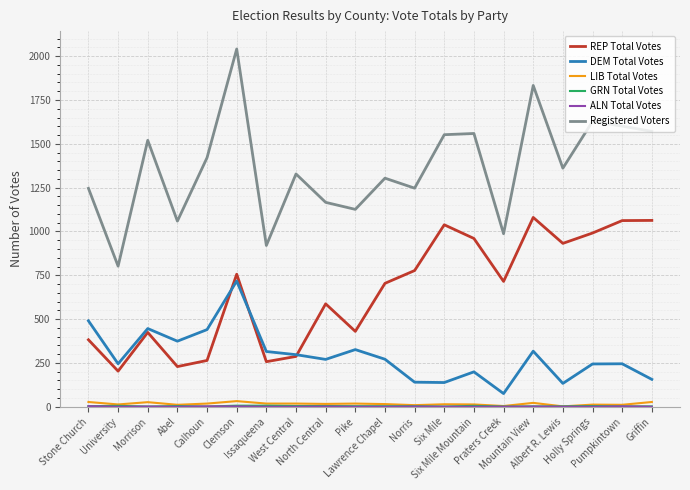

At which label is DEM Total Votes closest to 396?

Abel